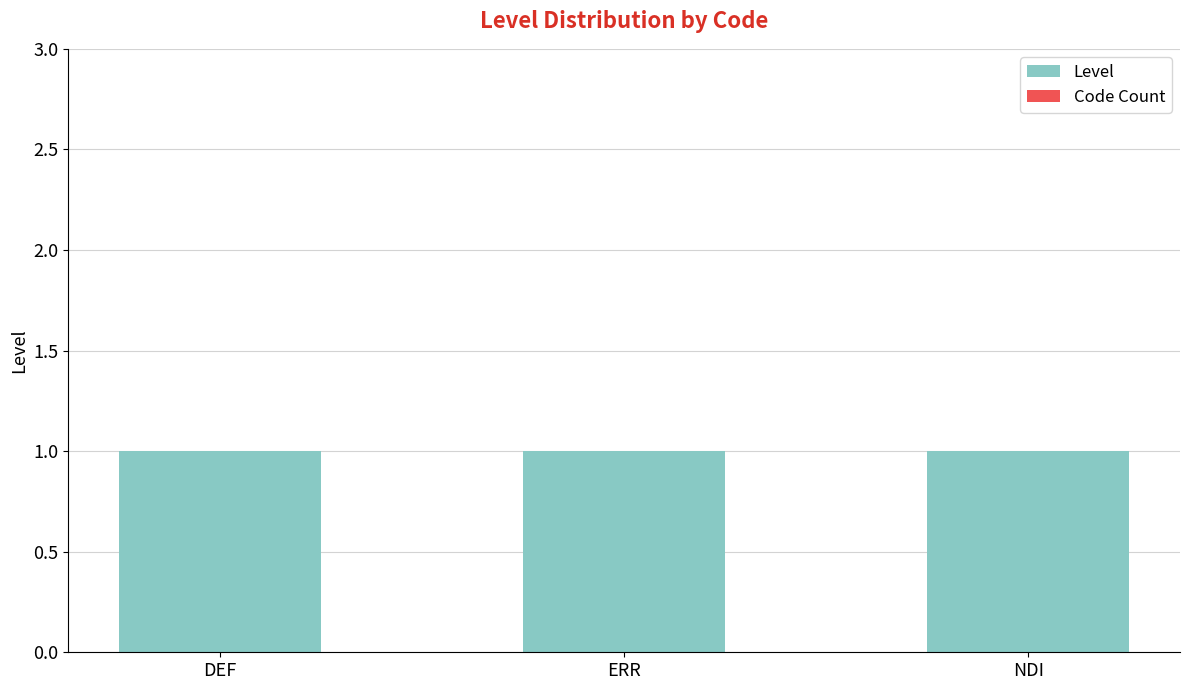

What is the difference between the highest and lowest values at NDI?

1